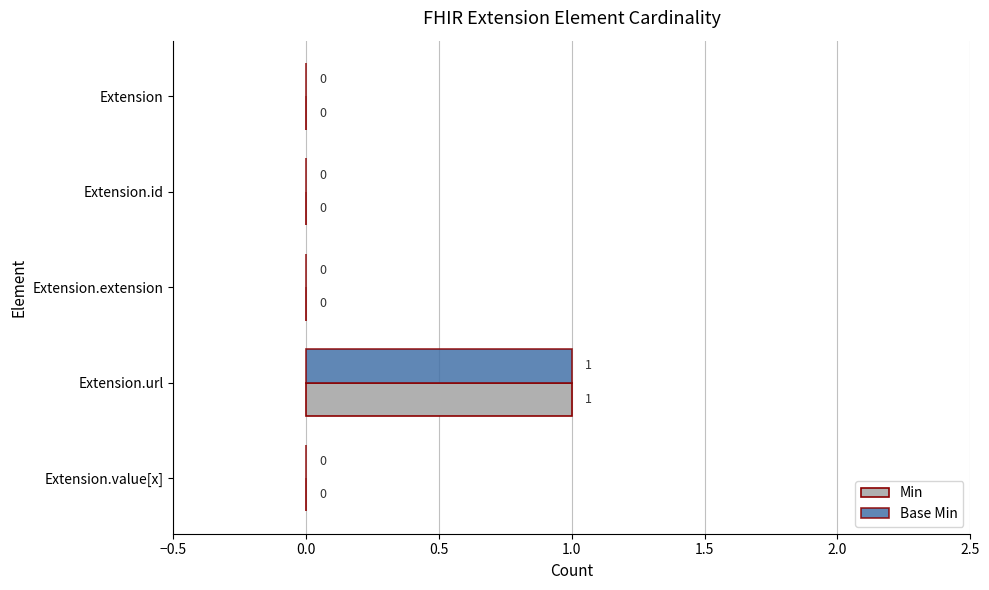

At which category is the sum across all series the highest?

Extension.url